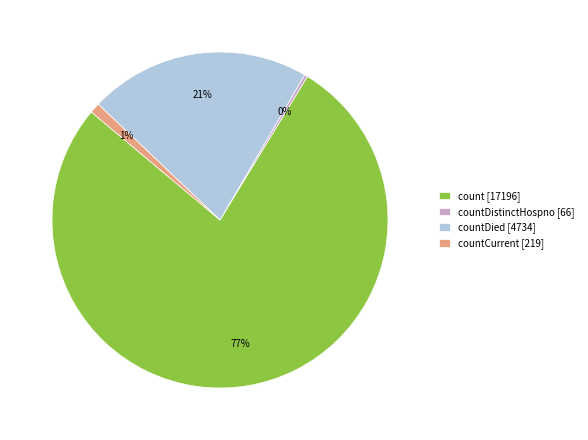

Which slice is the smallest?

countDistinctHospno [66]